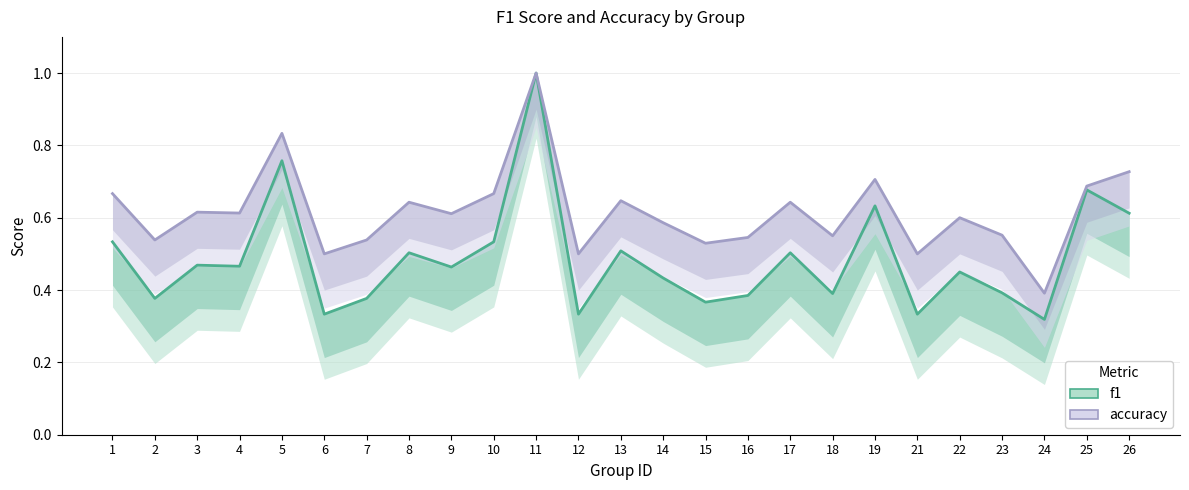

What value does the f1 series have at 24?

0.3